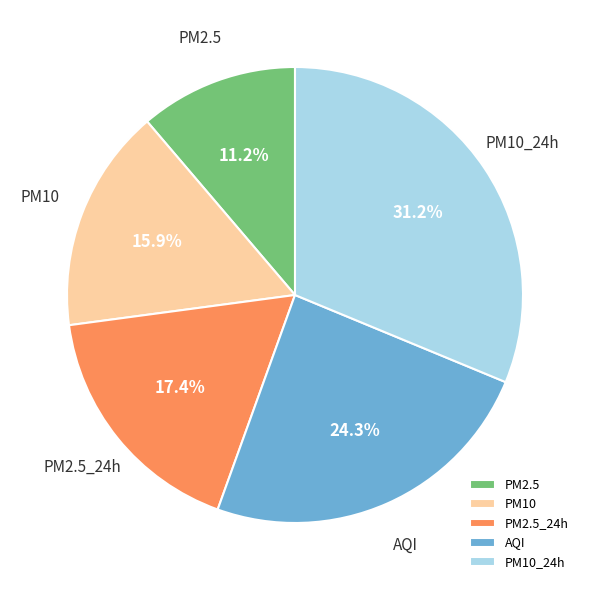

How many segments does this pie chart have?

5